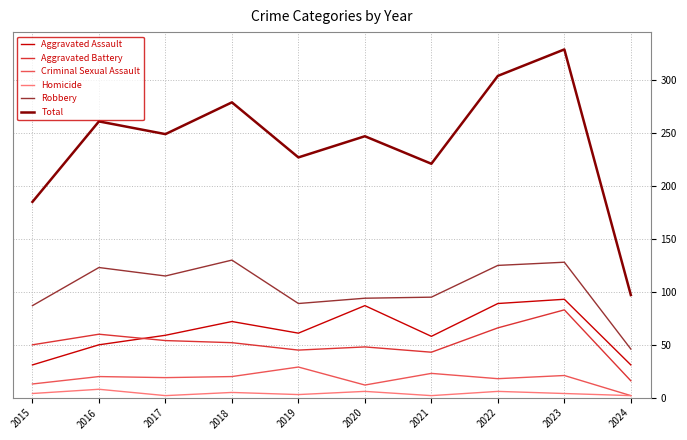

Does the chart display data point markers on the line(s)?

No